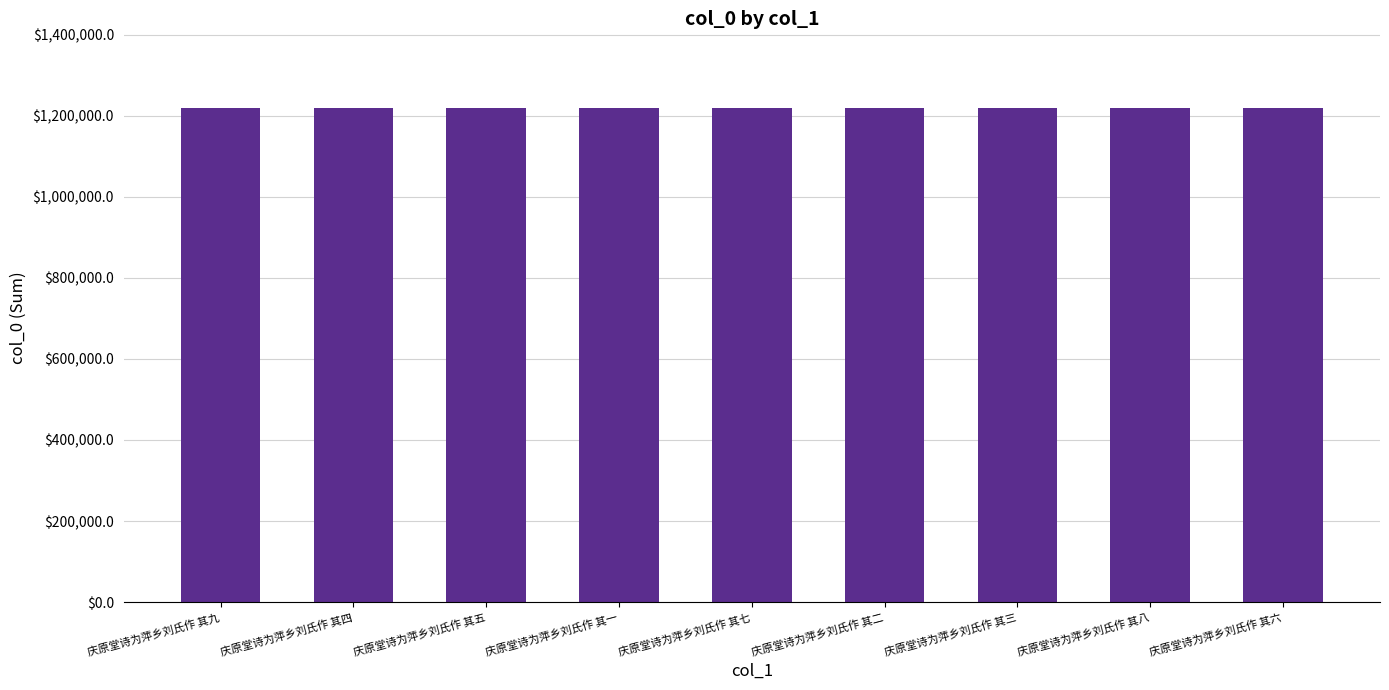

What is the change in value from 庆原堂诗为萍乡刘氏作 其五 to 庆原堂诗为萍乡刘氏作 其一?

-4